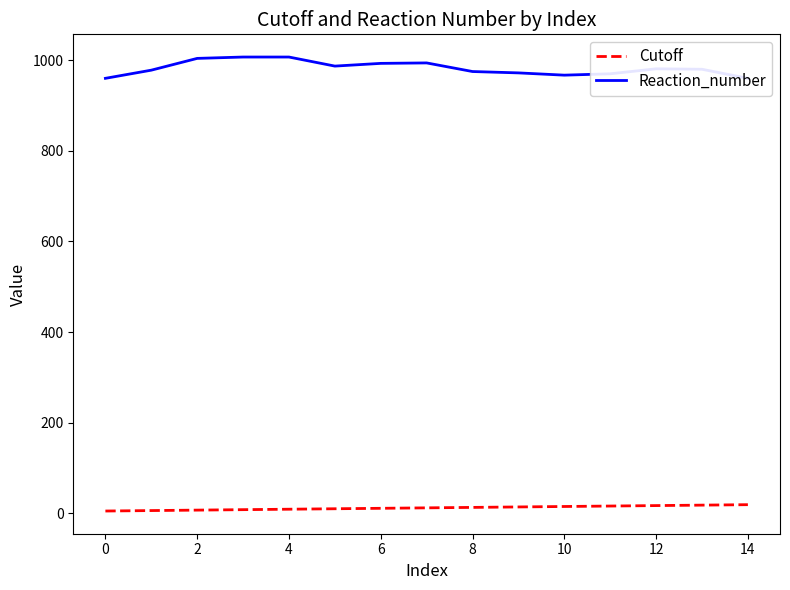

Does the chart display data point markers on the line(s)?

No